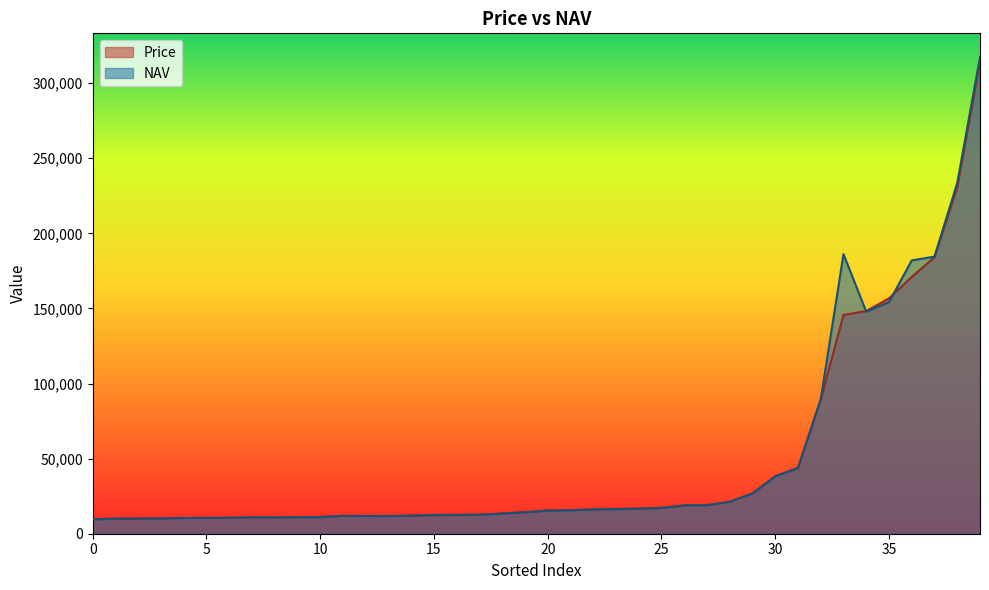

What is the spread (max minus min) of values at 25?

95